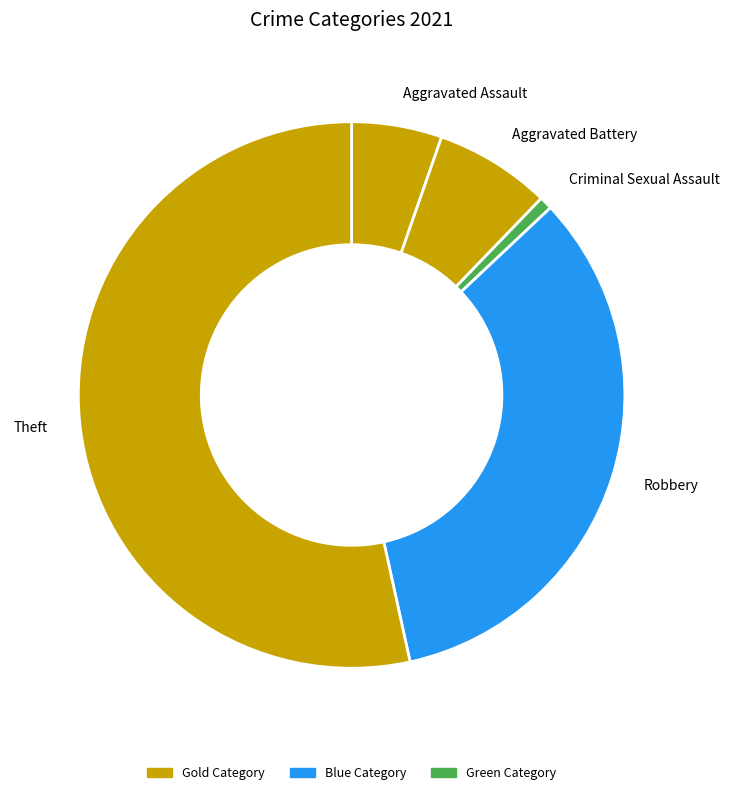

Is the sum of Aggravated Battery and Robbery greater than half?

No